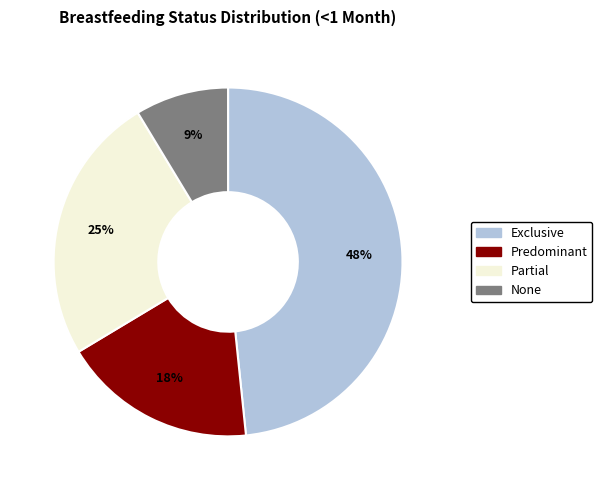

Which slice is the largest?

Exclusive